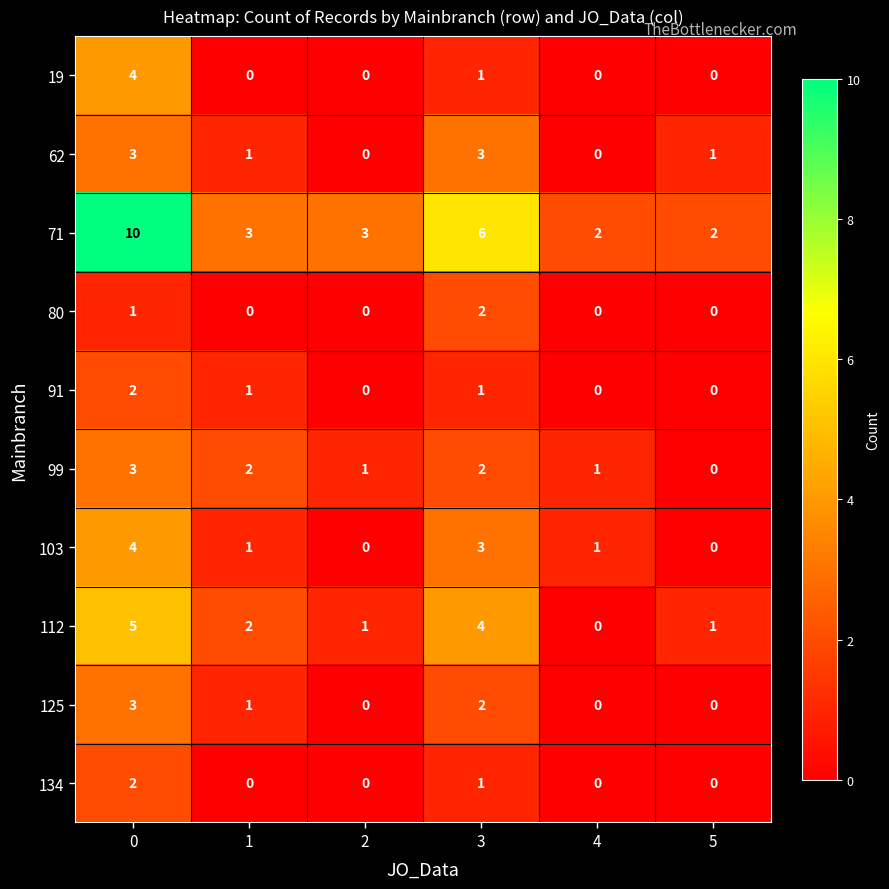

Which series changed the most between 3 and 5?

71